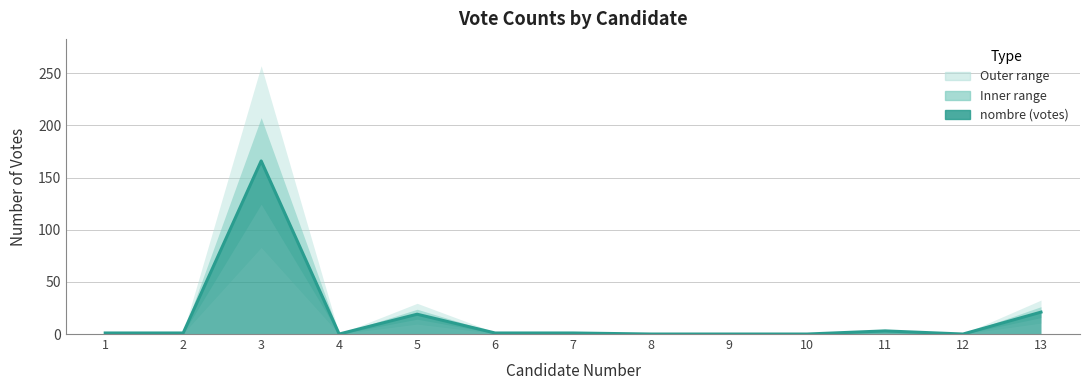

Reading right to left, what are all the values shown in this chart?

13=21	12=0	11=3	10=0	9=0	8=0	7=1	6=1	5=19	4=0	3=166	2=1	1=1